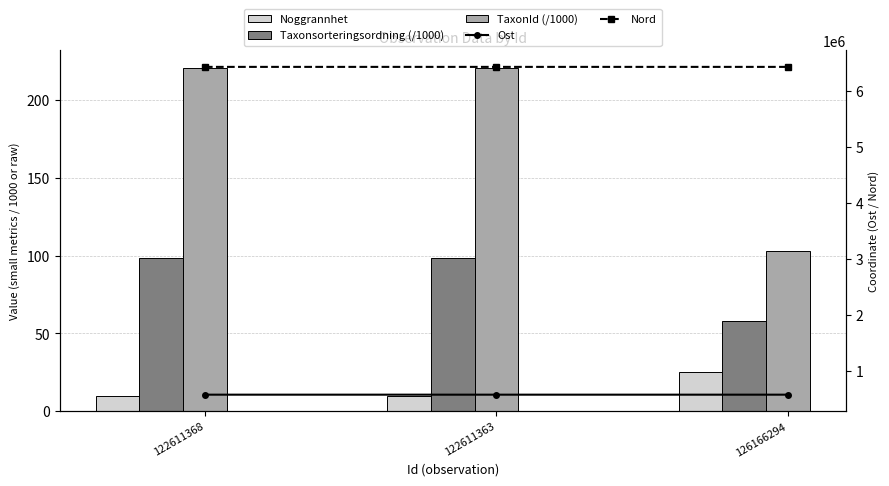

At which label is Nord closest to 6433864?

122611368